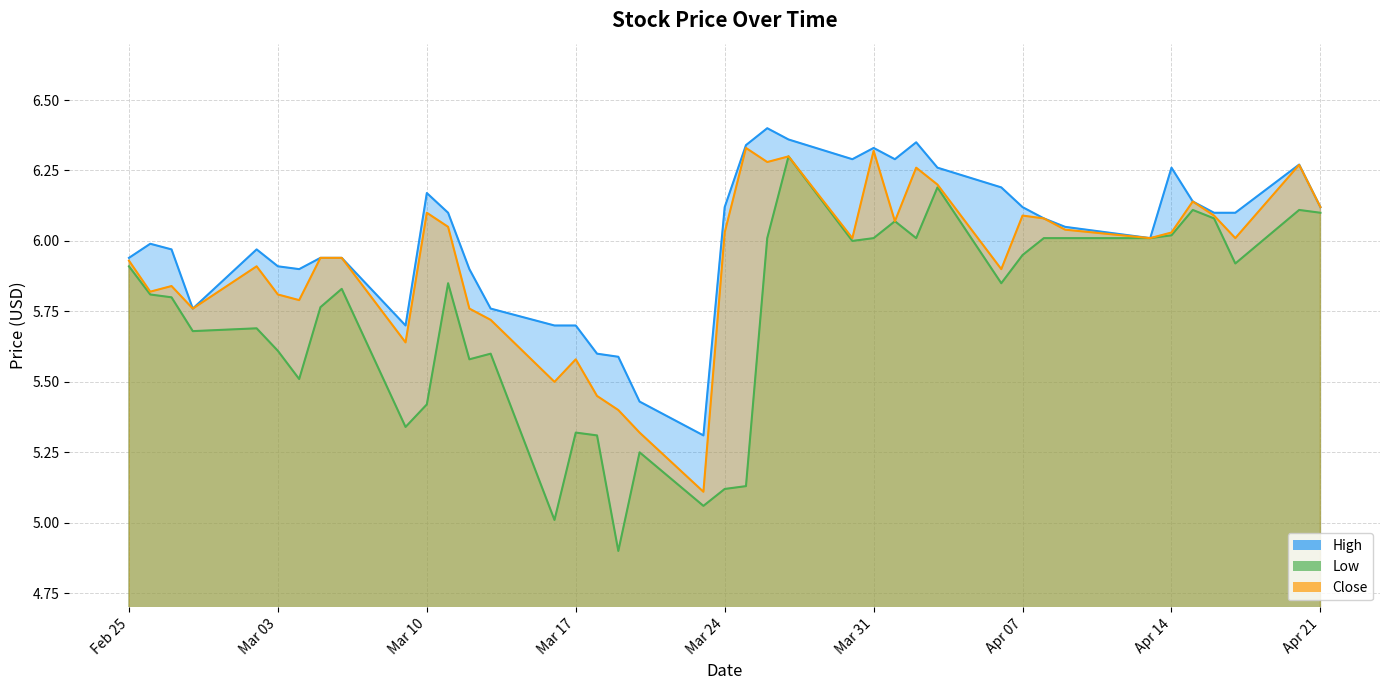

Reading left to right, extract all data points from this chart.

High: 5.9	6.0	6.0	5.8	6.0	5.9	5.9	5.9	5.9	5.7	6.2	6.1	5.9	5.8	5.7	5.7	5.6	5.6	5.4	5.3	6.1	6.3	6.4	6.4	6.3	6.3	6.3	6.3	6.3	6.2	6.1	6.1	6.1	6.0	6.3	6.1	6.1	6.1	6.3	6.1
Low: 5.9	5.8	5.8	5.7	5.7	5.6	5.5	5.8	5.8	5.3	5.4	5.8	5.6	5.6	5.0	5.3	5.3	4.9	5.2	5.1	5.1	5.1	6.0	6.3	6.0	6.0	6.1	6.0	6.2	5.8	5.9	6.0	6.0	6.0	6.0	6.1	6.1	5.9	6.1	6.1
Close: 5.9	5.8	5.8	5.8	5.9	5.8	5.8	5.9	5.9	5.6	6.1	6.1	5.8	5.7	5.5	5.6	5.4	5.4	5.3	5.1	6.0	6.3	6.3	6.3	6.0	6.3	6.1	6.3	6.2	5.9	6.1	6.1	6.0	6.0	6.0	6.1	6.1	6.0	6.3	6.1